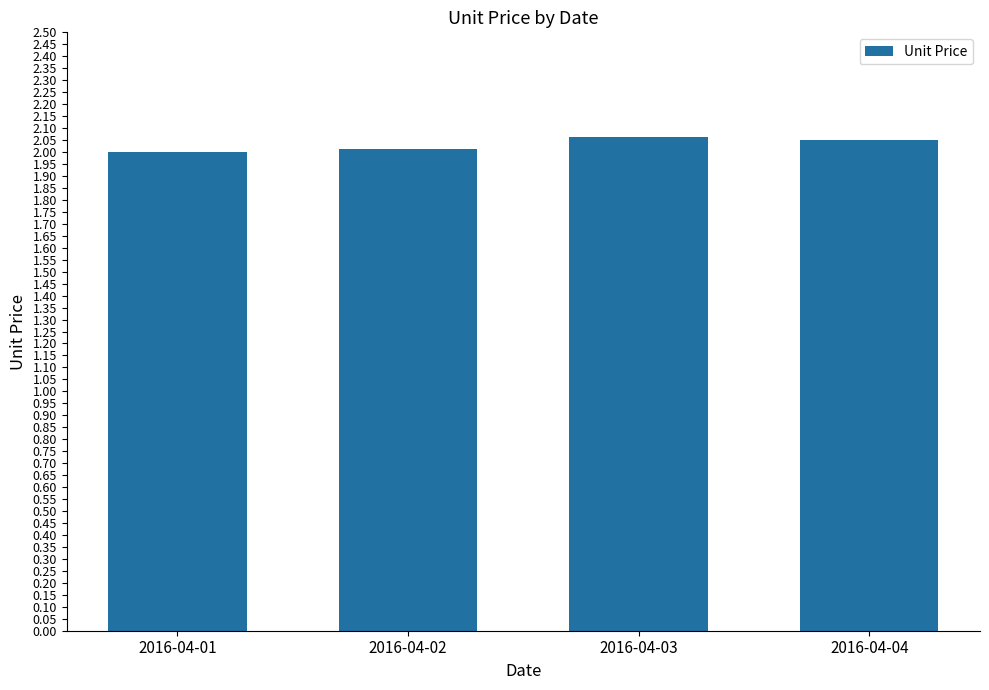

What is the difference between the maximum and minimum values?

0.1